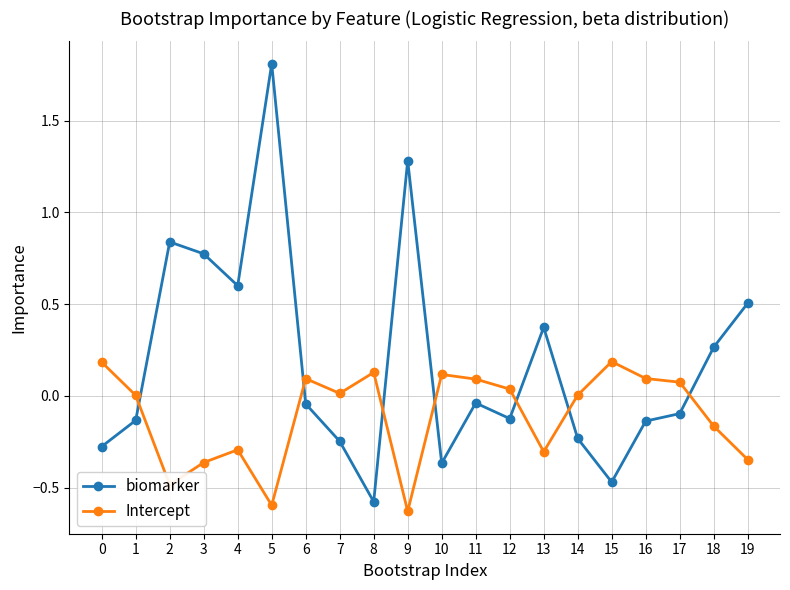

At which category does the chart reach its peak across all series?

5